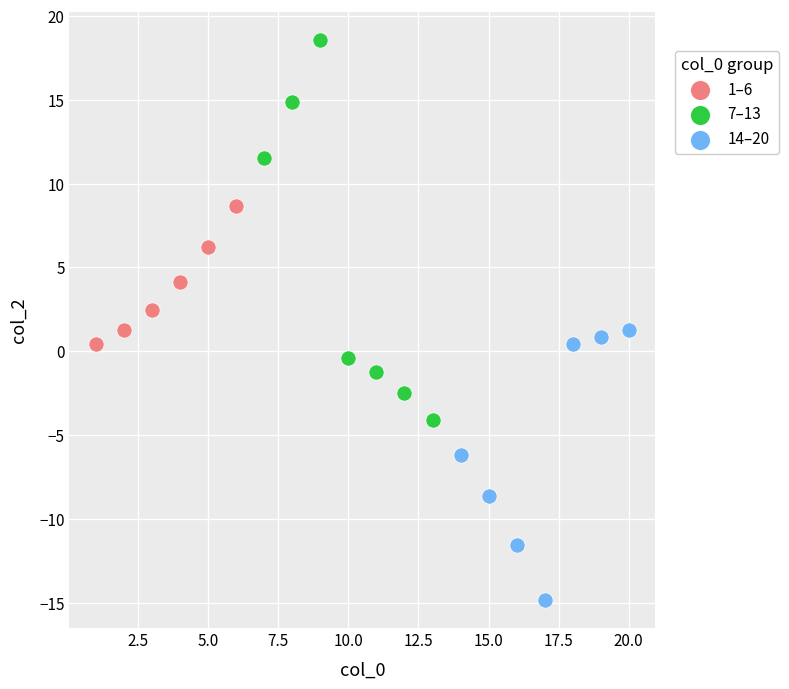

Which series has the largest Y range (max minus min)?

7–13